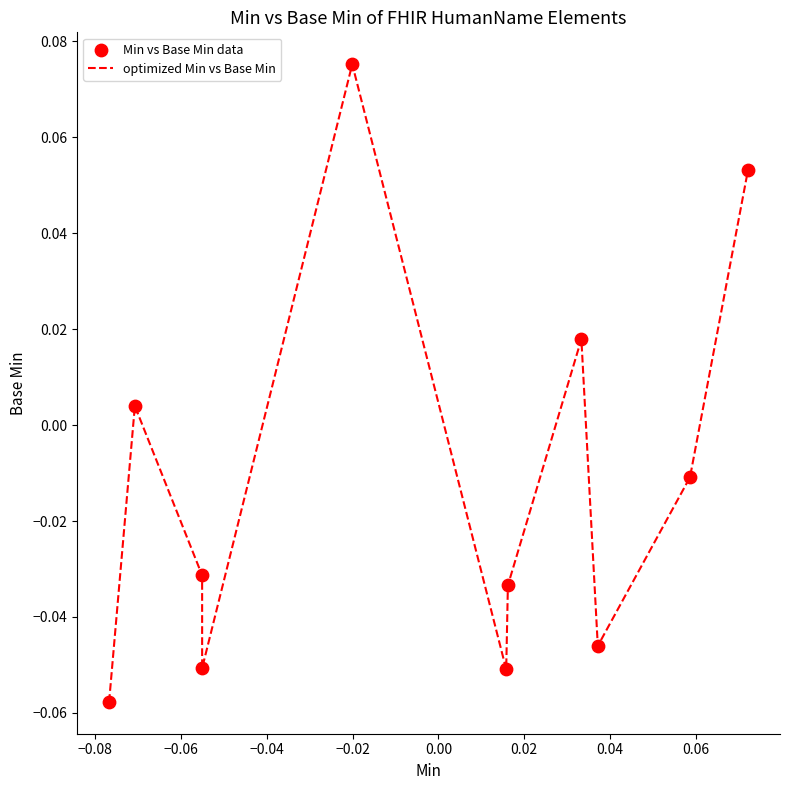

How many lines are shown in the chart?

1